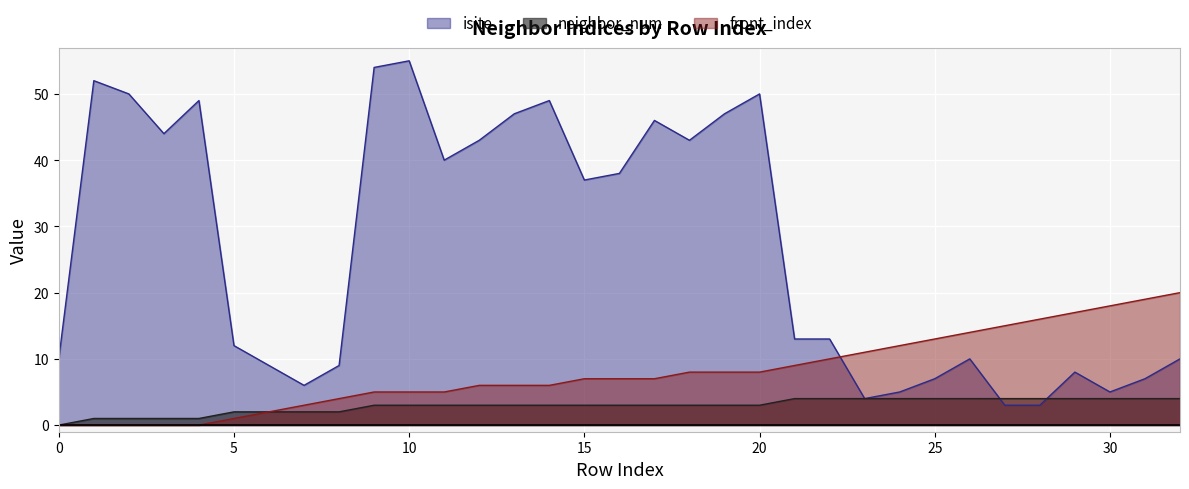

At which category is the sum across all series the highest?

10